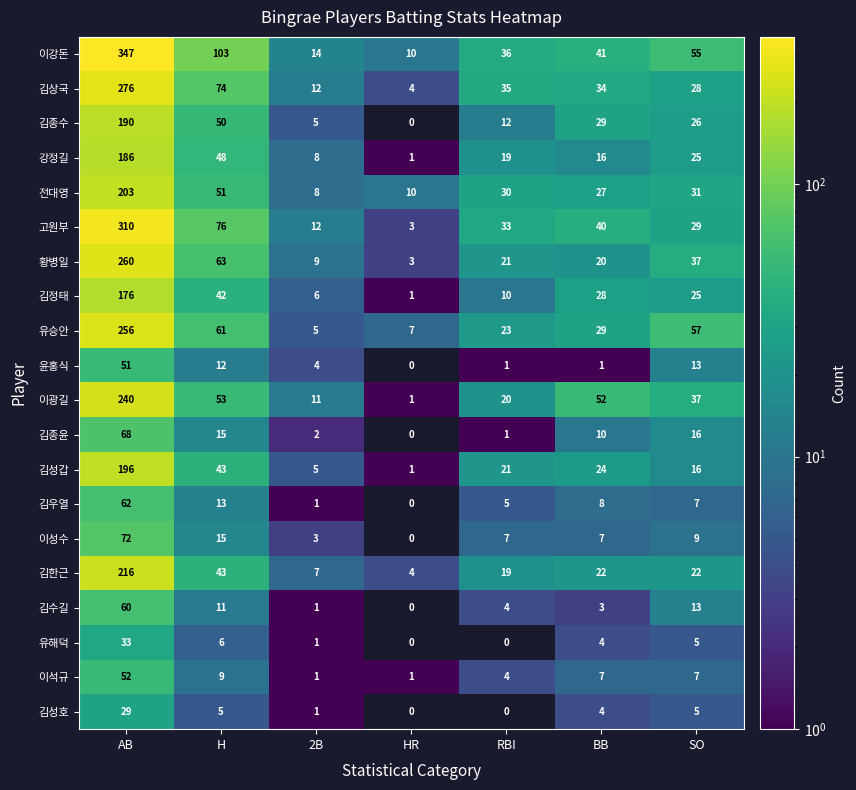

What is the difference between the 이강돈 values at HR and RBI?

26